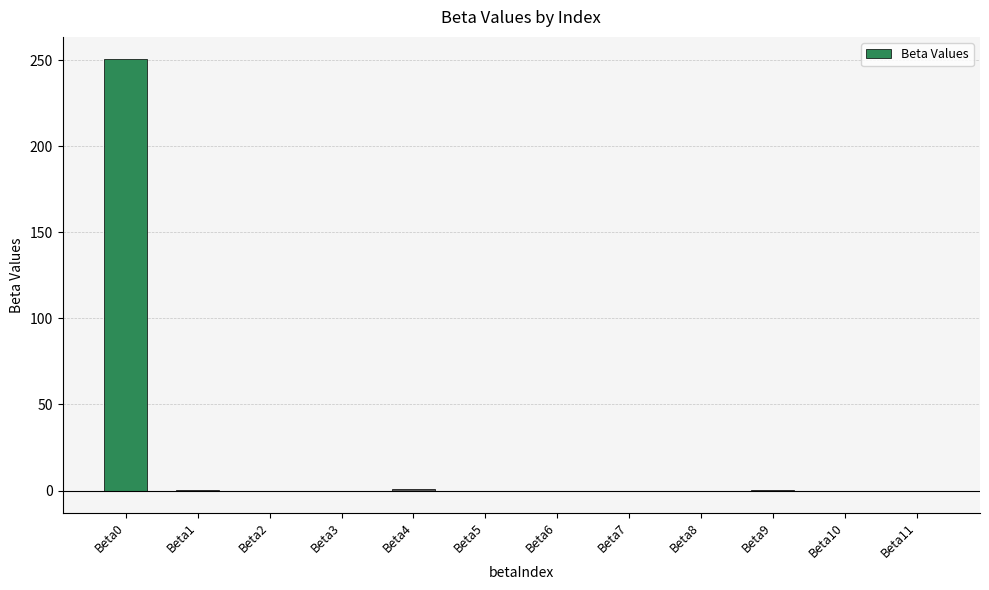

What is the sum of all values?

251.3